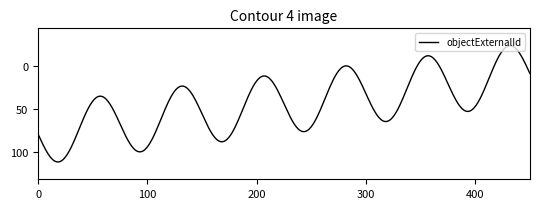

What is the difference between the maximum and minimum values?

134.3